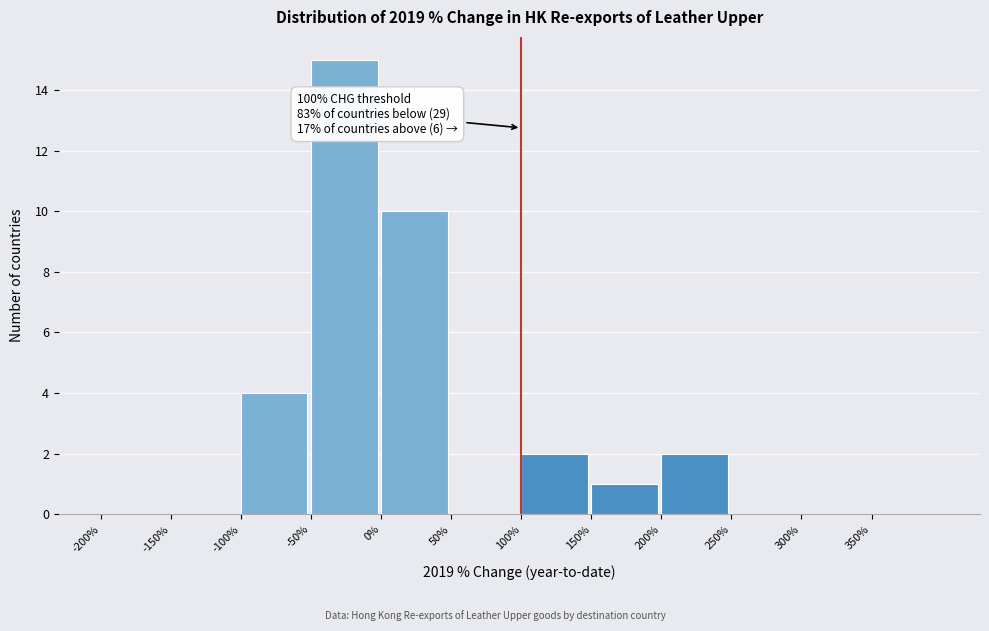

Over which range of the x-axis is the bar tallest?

-50 to 0